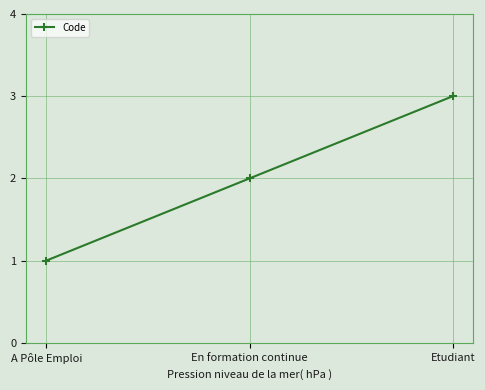

What is the difference between the values at A Pôle Emploi and En formation continue?

1